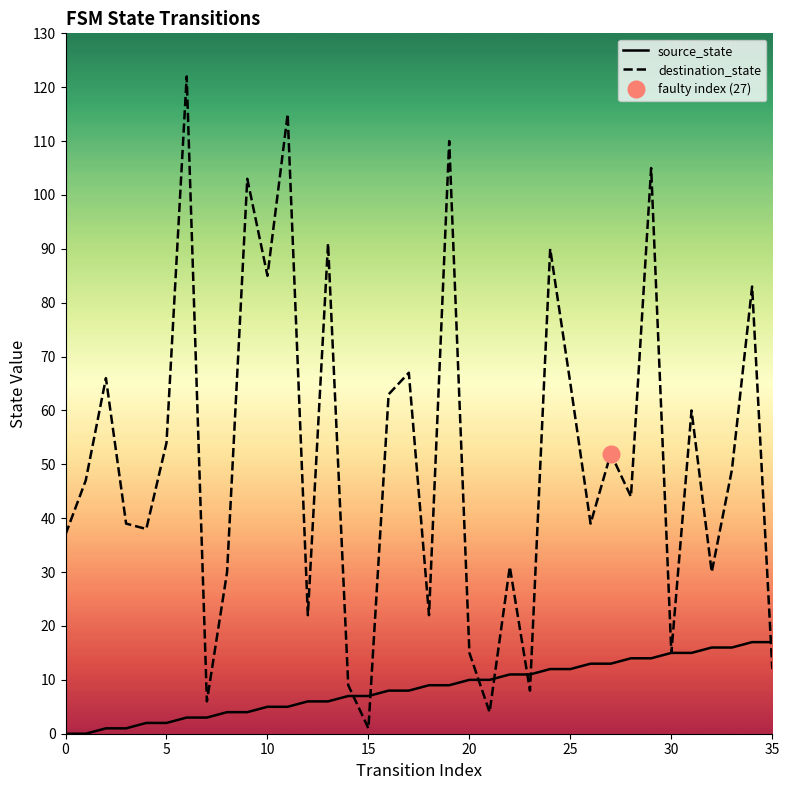

True or false: source_state has more than 0 points higher than both neighbors.

False